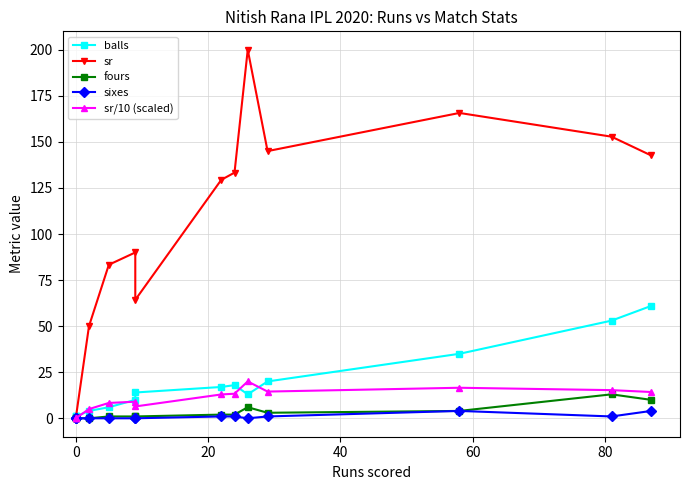

True or false: fours has more than 2 interior local peaks.

False